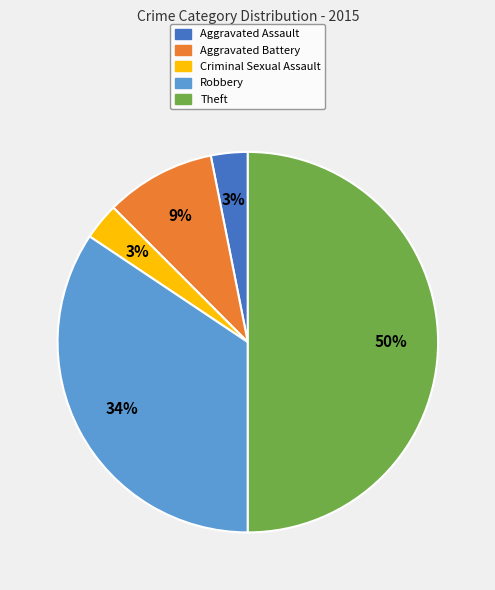

Do Aggravated Battery and Criminal Sexual Assault together represent more than half of the pie?

No